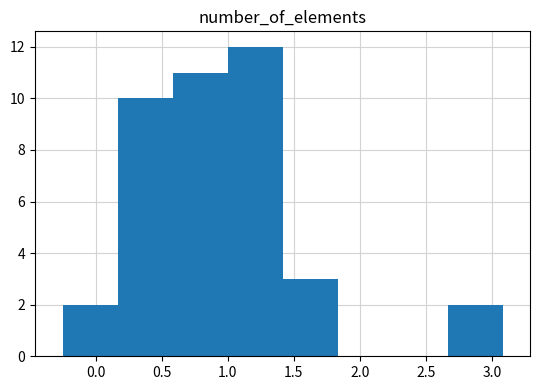

Reading left to right, transcribe this chart: for each bar, give the range it covers on the x-axis and its height. Neither the bar edges nor the heights are printed on the chart, so give them approximately, as read against the axes.

-0.25 to 0.15: 2
0.15 to 0.60: 10
0.60 to 1.00: 11
1.00 to 1.40: 12
1.40 to 1.85: 3
1.85 to 2.25: 0
2.25 to 2.65: 0
2.65 to 3.10: 2